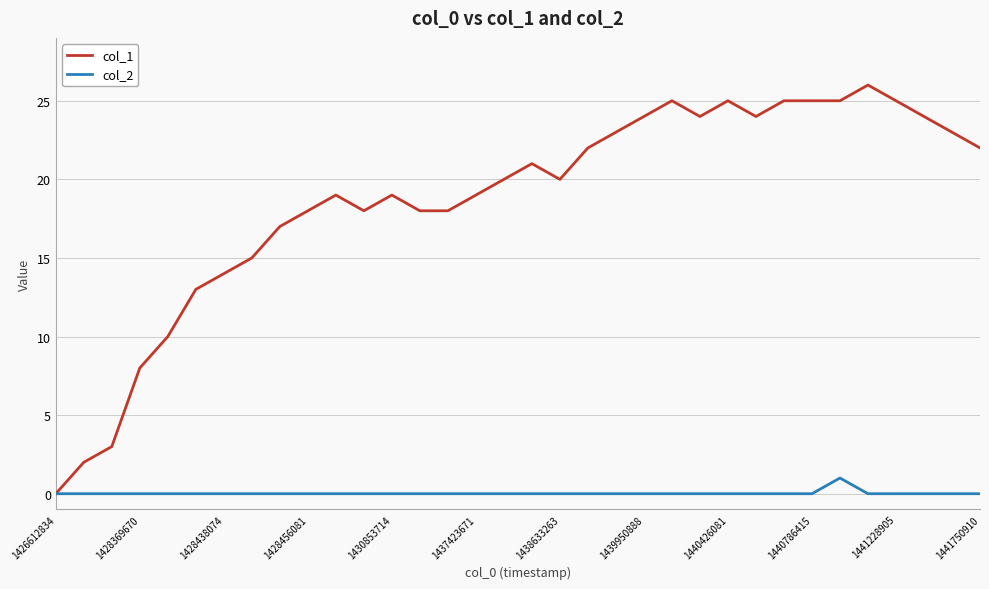

Which series has the largest range (max minus min)?

col_1